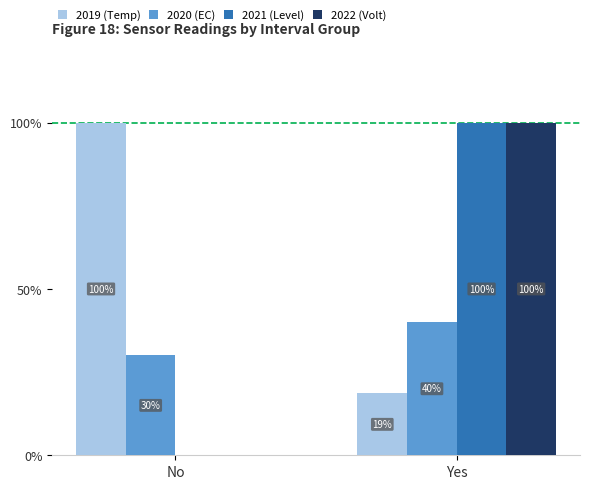

What is the maximum value for 2021 (Level)?

100.0